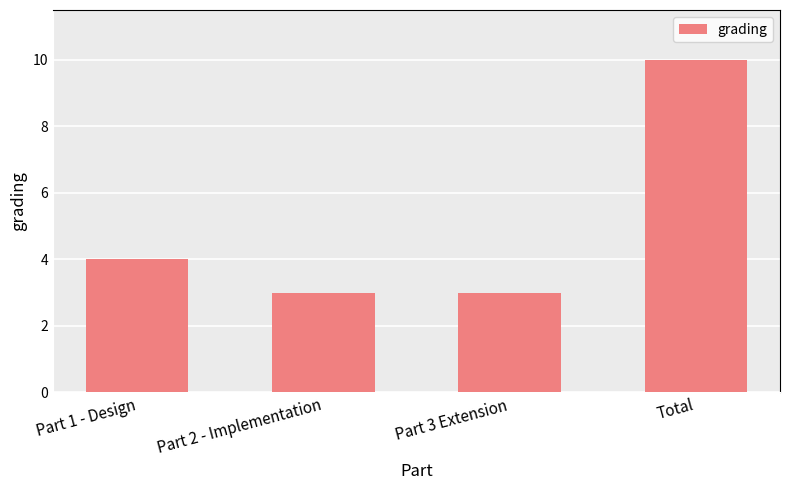

At which category does the chart reach its peak across all series?

Total